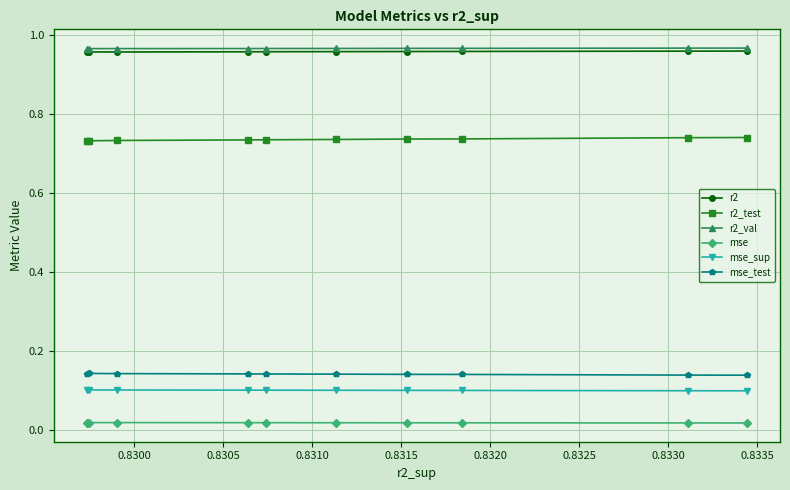

Does the chart display data point markers on the line(s)?

Yes